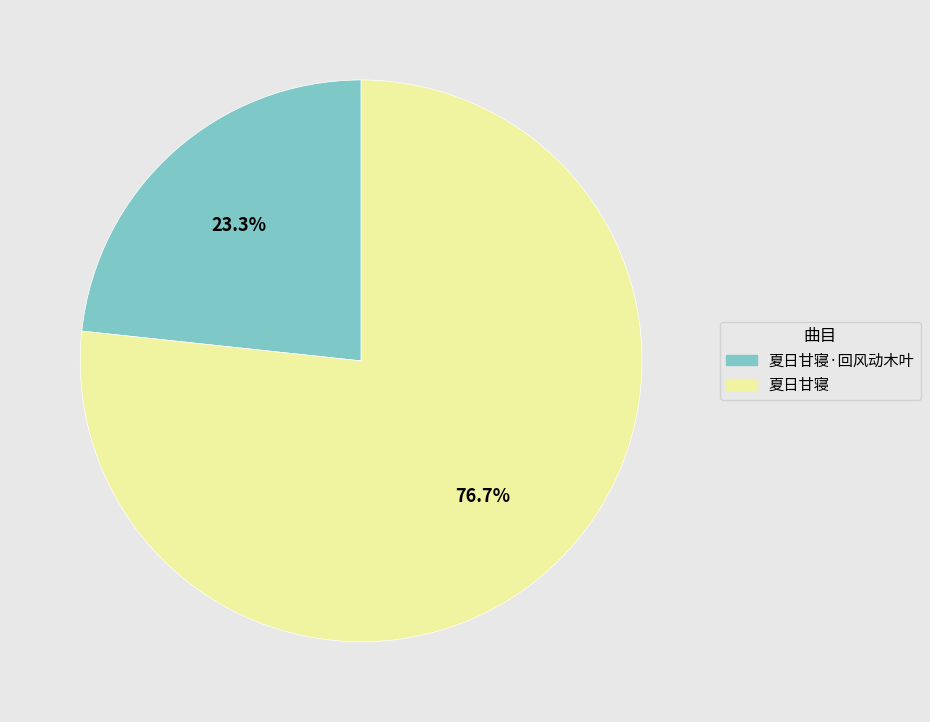

Is there a majority slice in this chart?

Yes